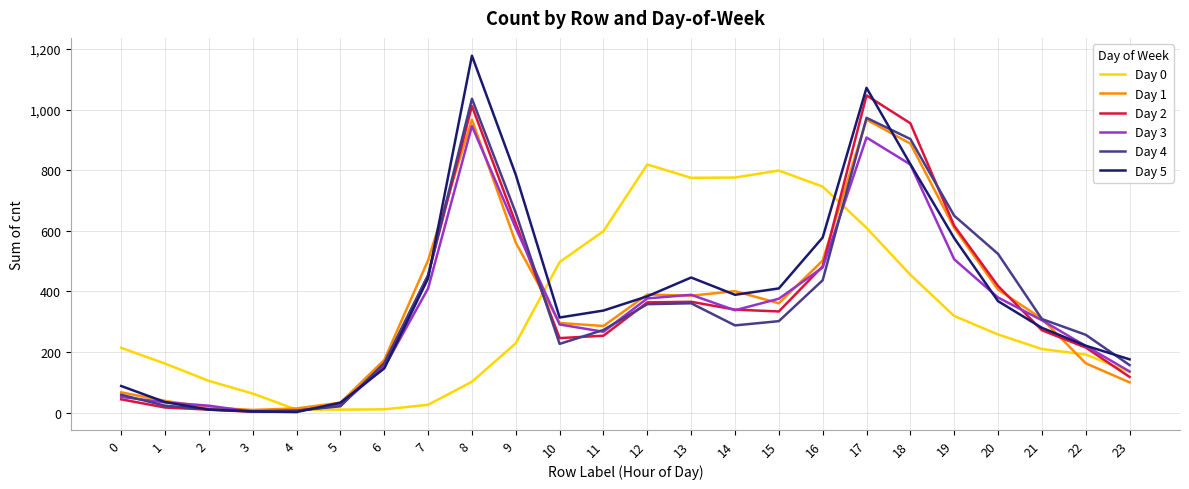

What is the maximum value shown in the chart?

1178